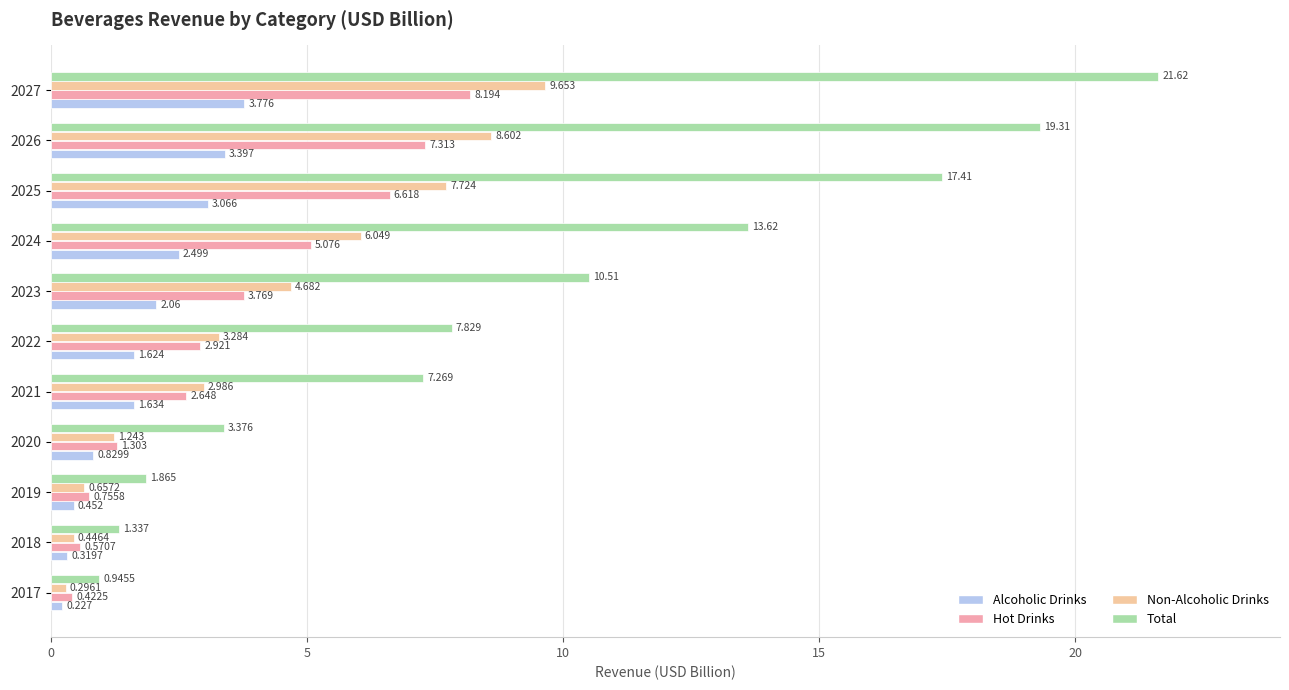

Which series has the largest range (max minus min)?

Total